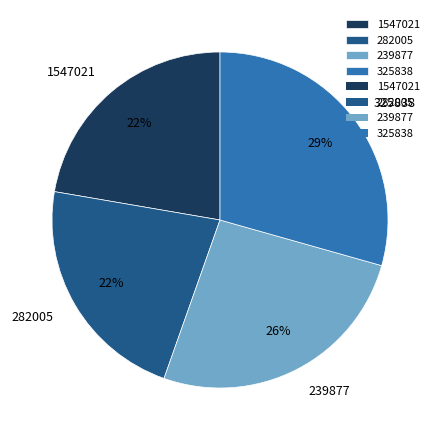

What is the largest slice in the pie chart?

325838